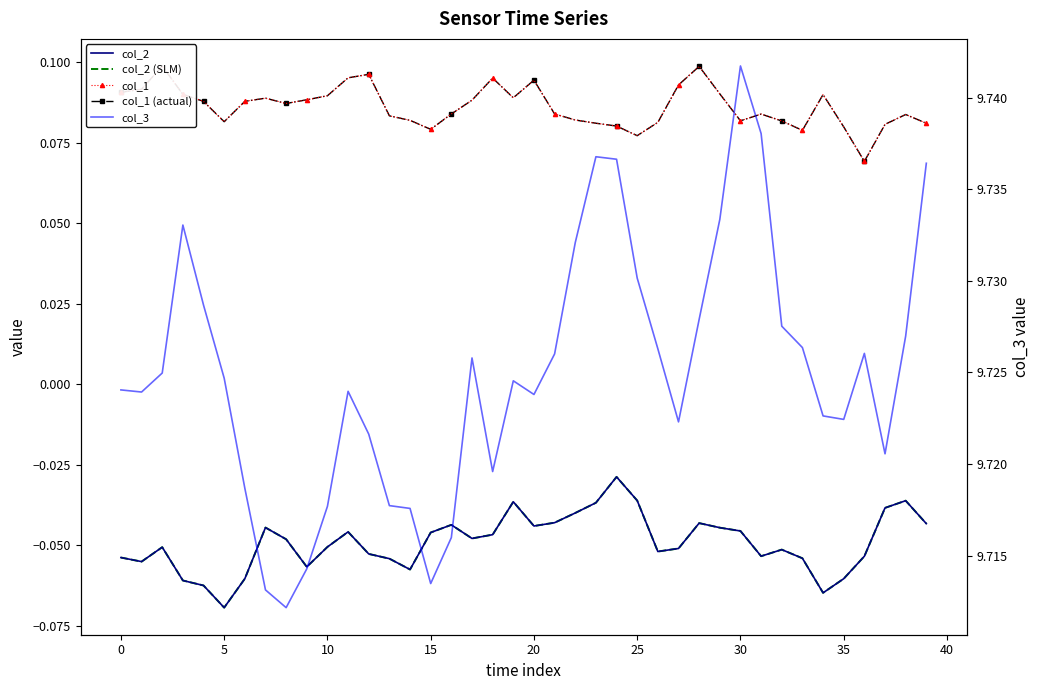

What is the label of the 16th point from the right?

24